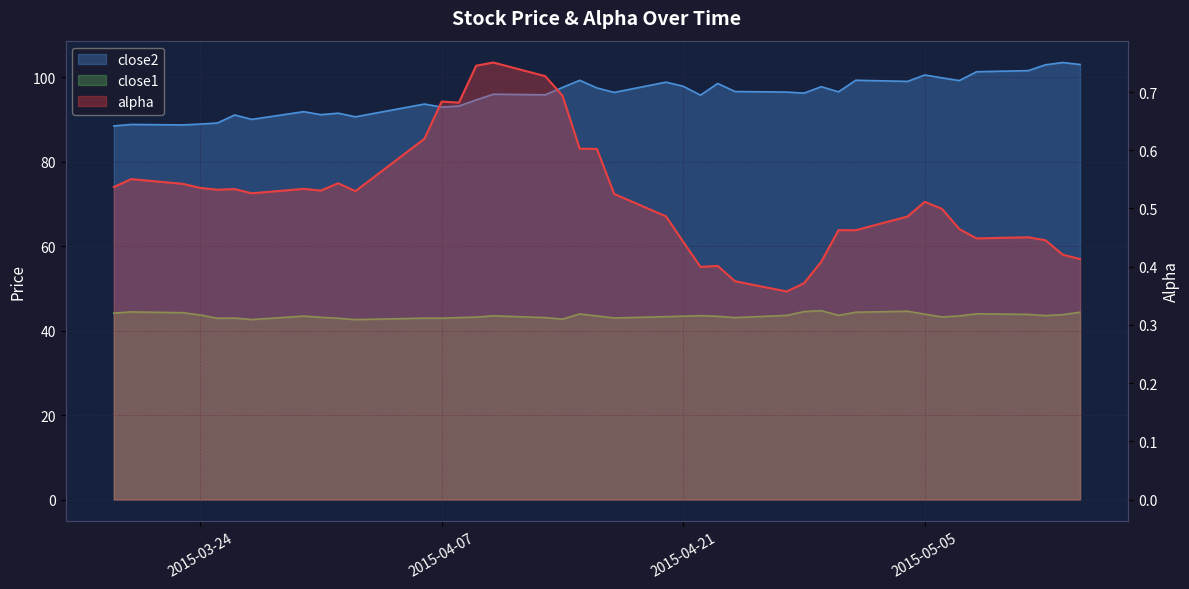

What is the maximum value for alpha?

0.8